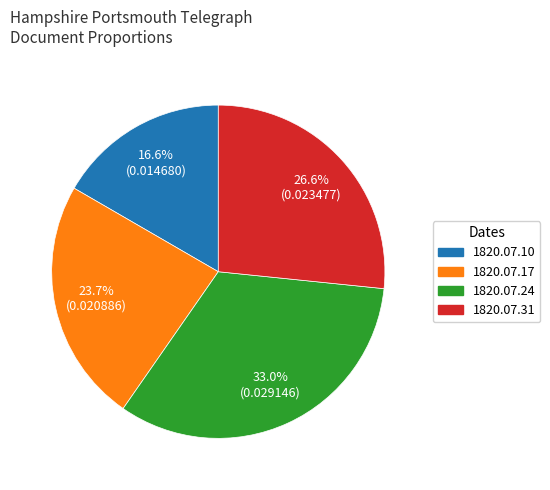

Is there any slice that represents more than half of the pie?

No